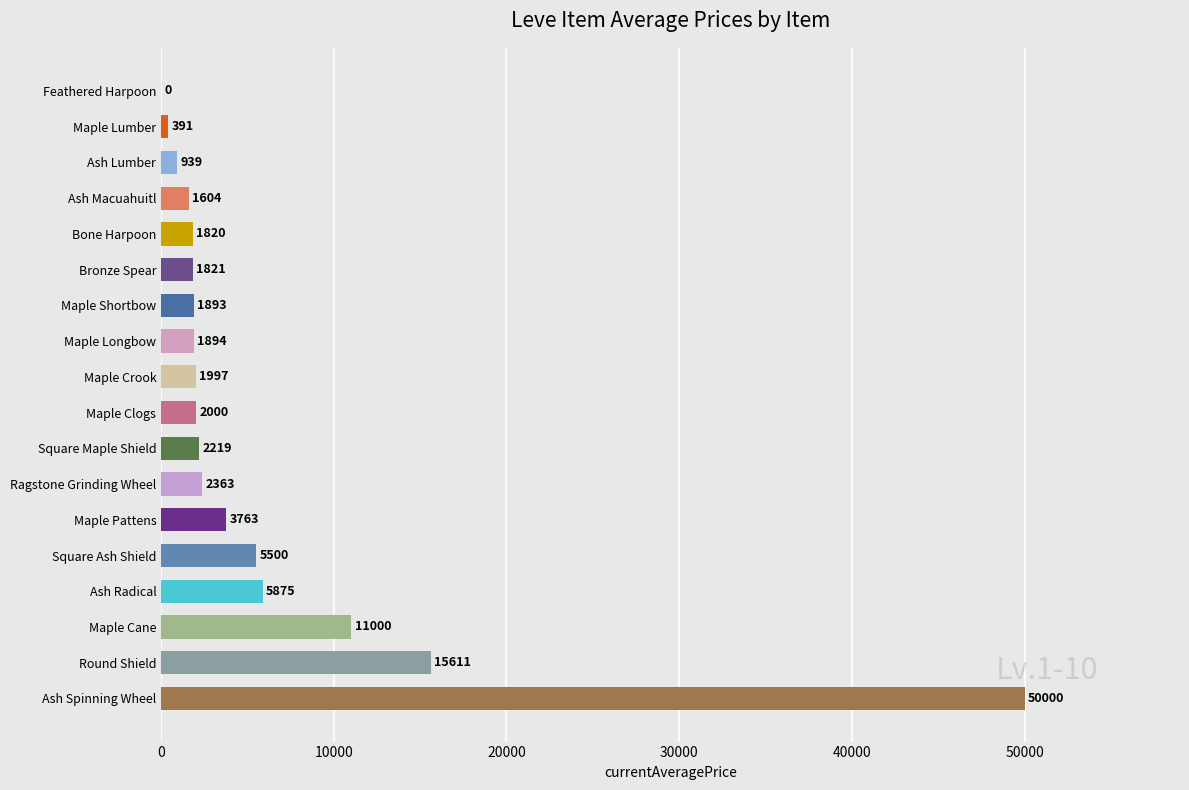

Read the value at Maple Crook.

1997.0